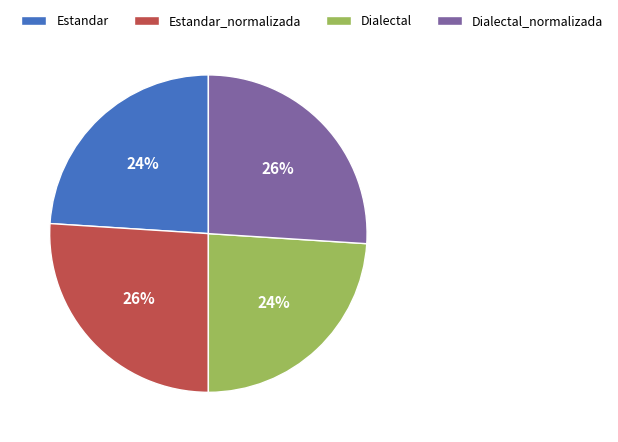

To the nearest percent, what portion does Dialectal_normalizada represent?

26%